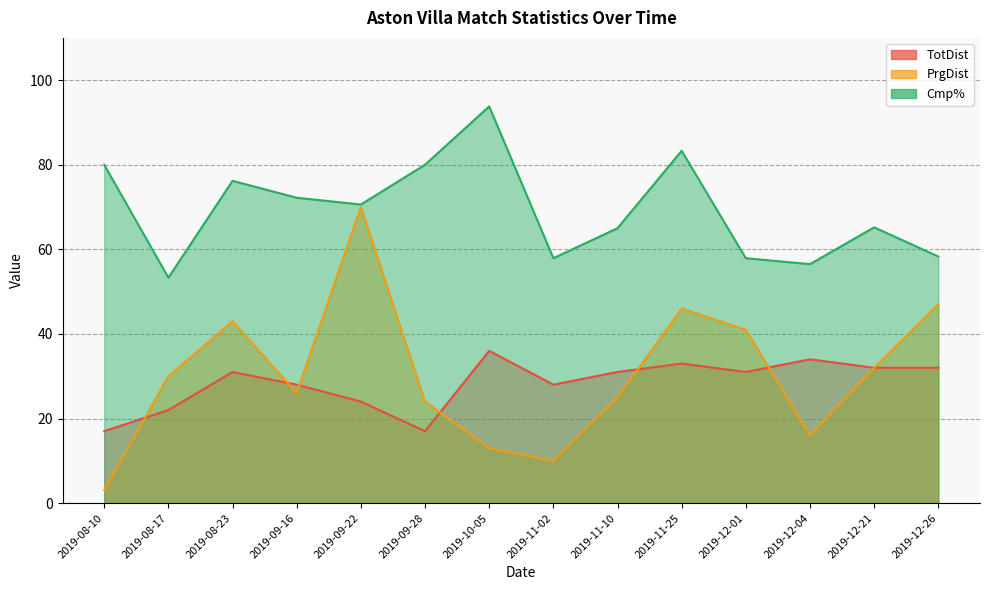

What position from the left is 2019-11-25?

10